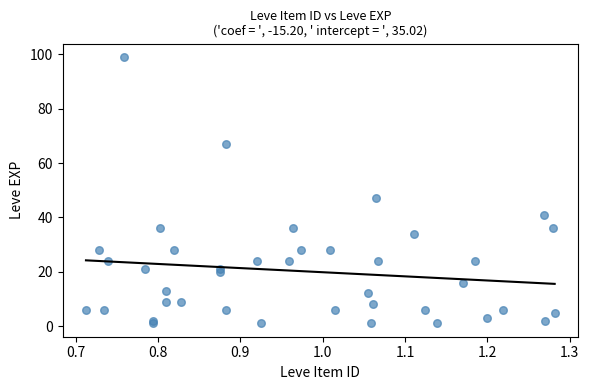

What Y value in the scatter plot is closest to 50?

47